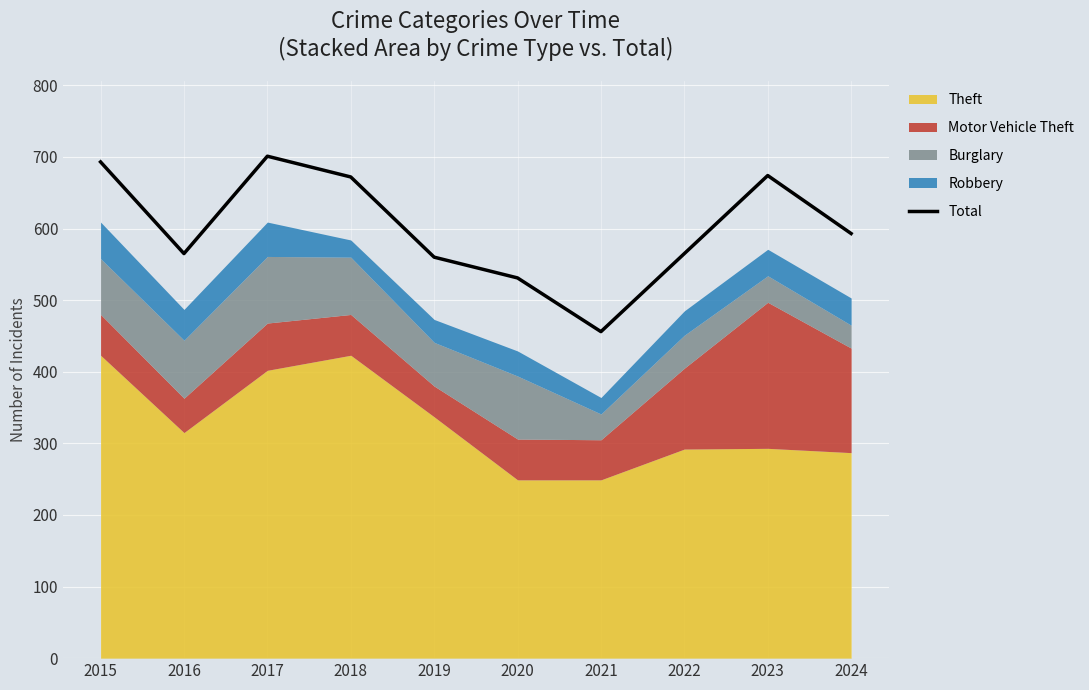

Rank the categories by value from highest to lowest.

2017, 2015, 2023, 2018, 2024, 2016, 2022, 2019, 2020, 2021